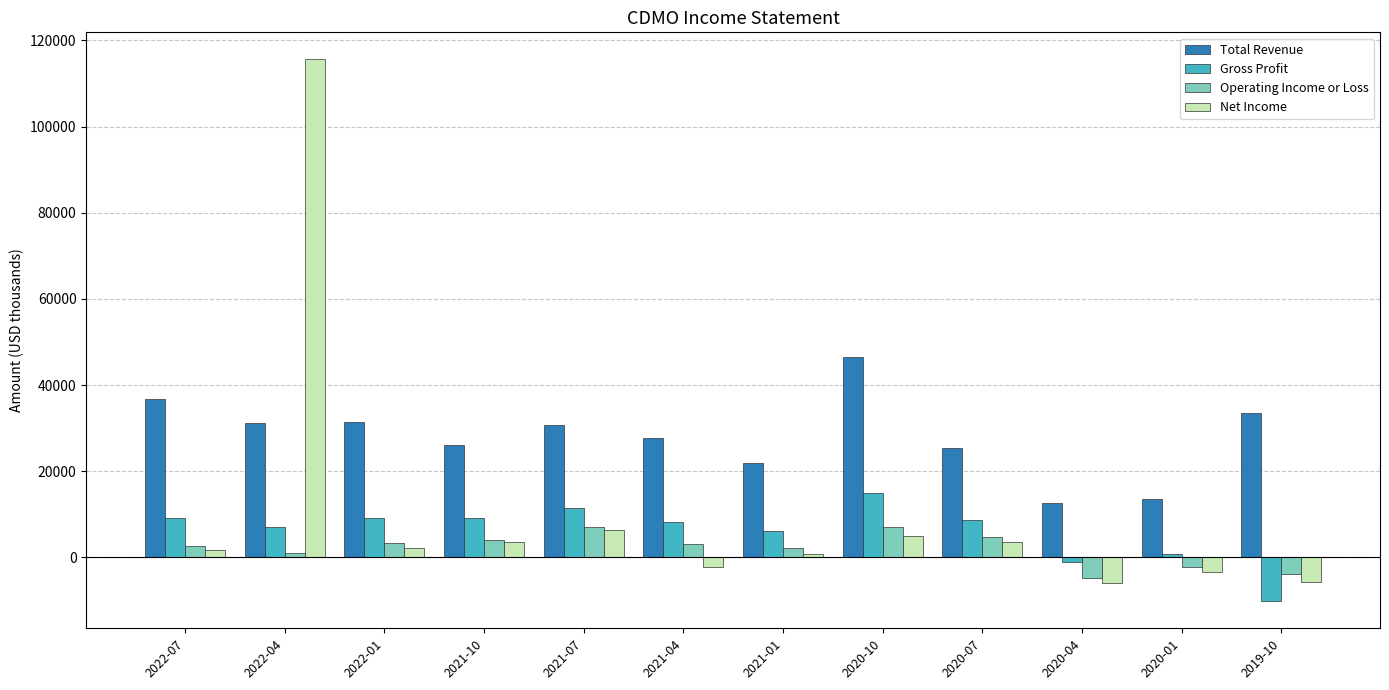

List the series in order of their overall mean, highest first.

Total Revenue, Net Income, Gross Profit, Operating Income or Loss